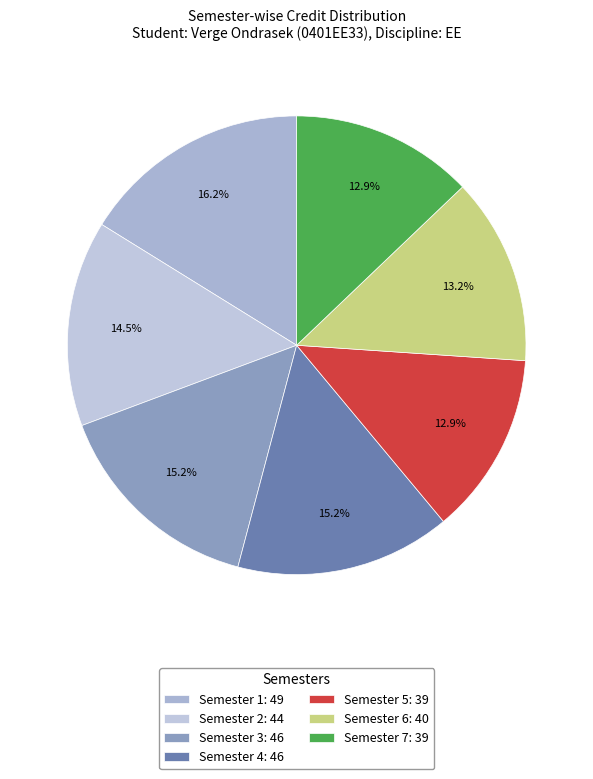

What percentage is the Semester 1 slice, to the nearest percent?

16%